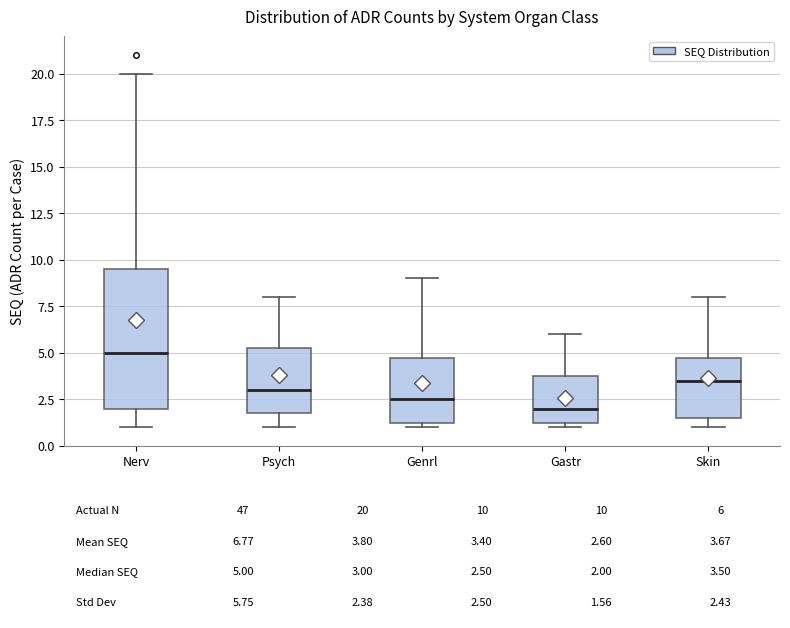

Comparing the boxes themselves (not the whiskers), which one is the tallest?

Nerv